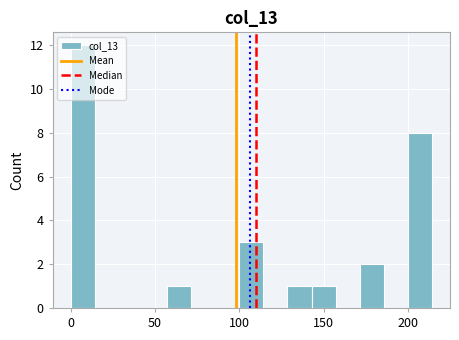

Read against the x-axis, roughly where is the centre of the tallest bar?

5